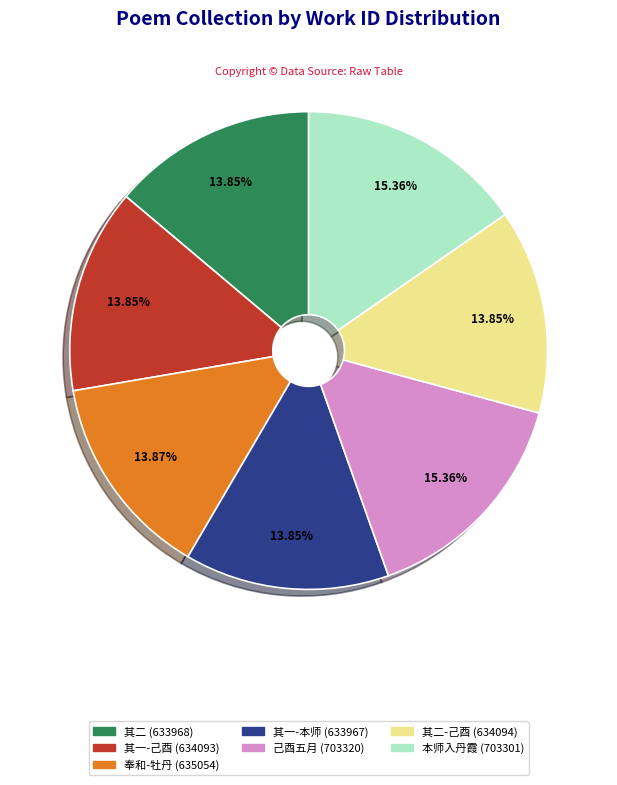

To the nearest percent, what is the difference between the largest and smallest slice percentages?

2%